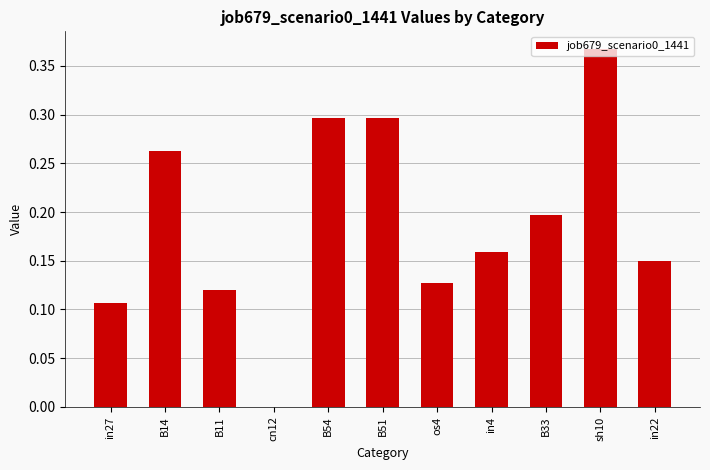

How many data points are above 0?

10